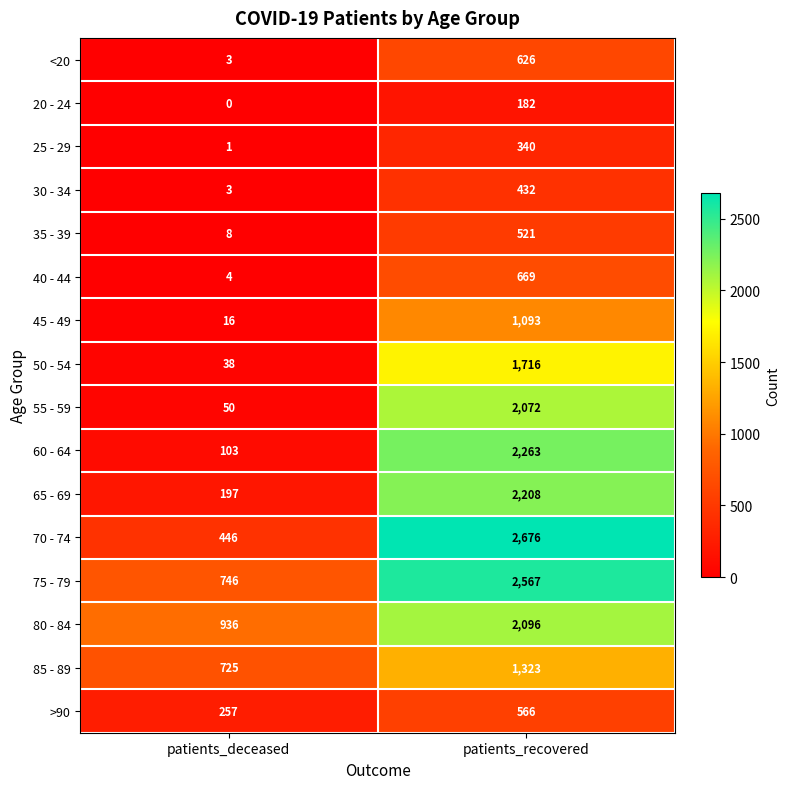

What is the highest value of the 75 - 79 series?

2567